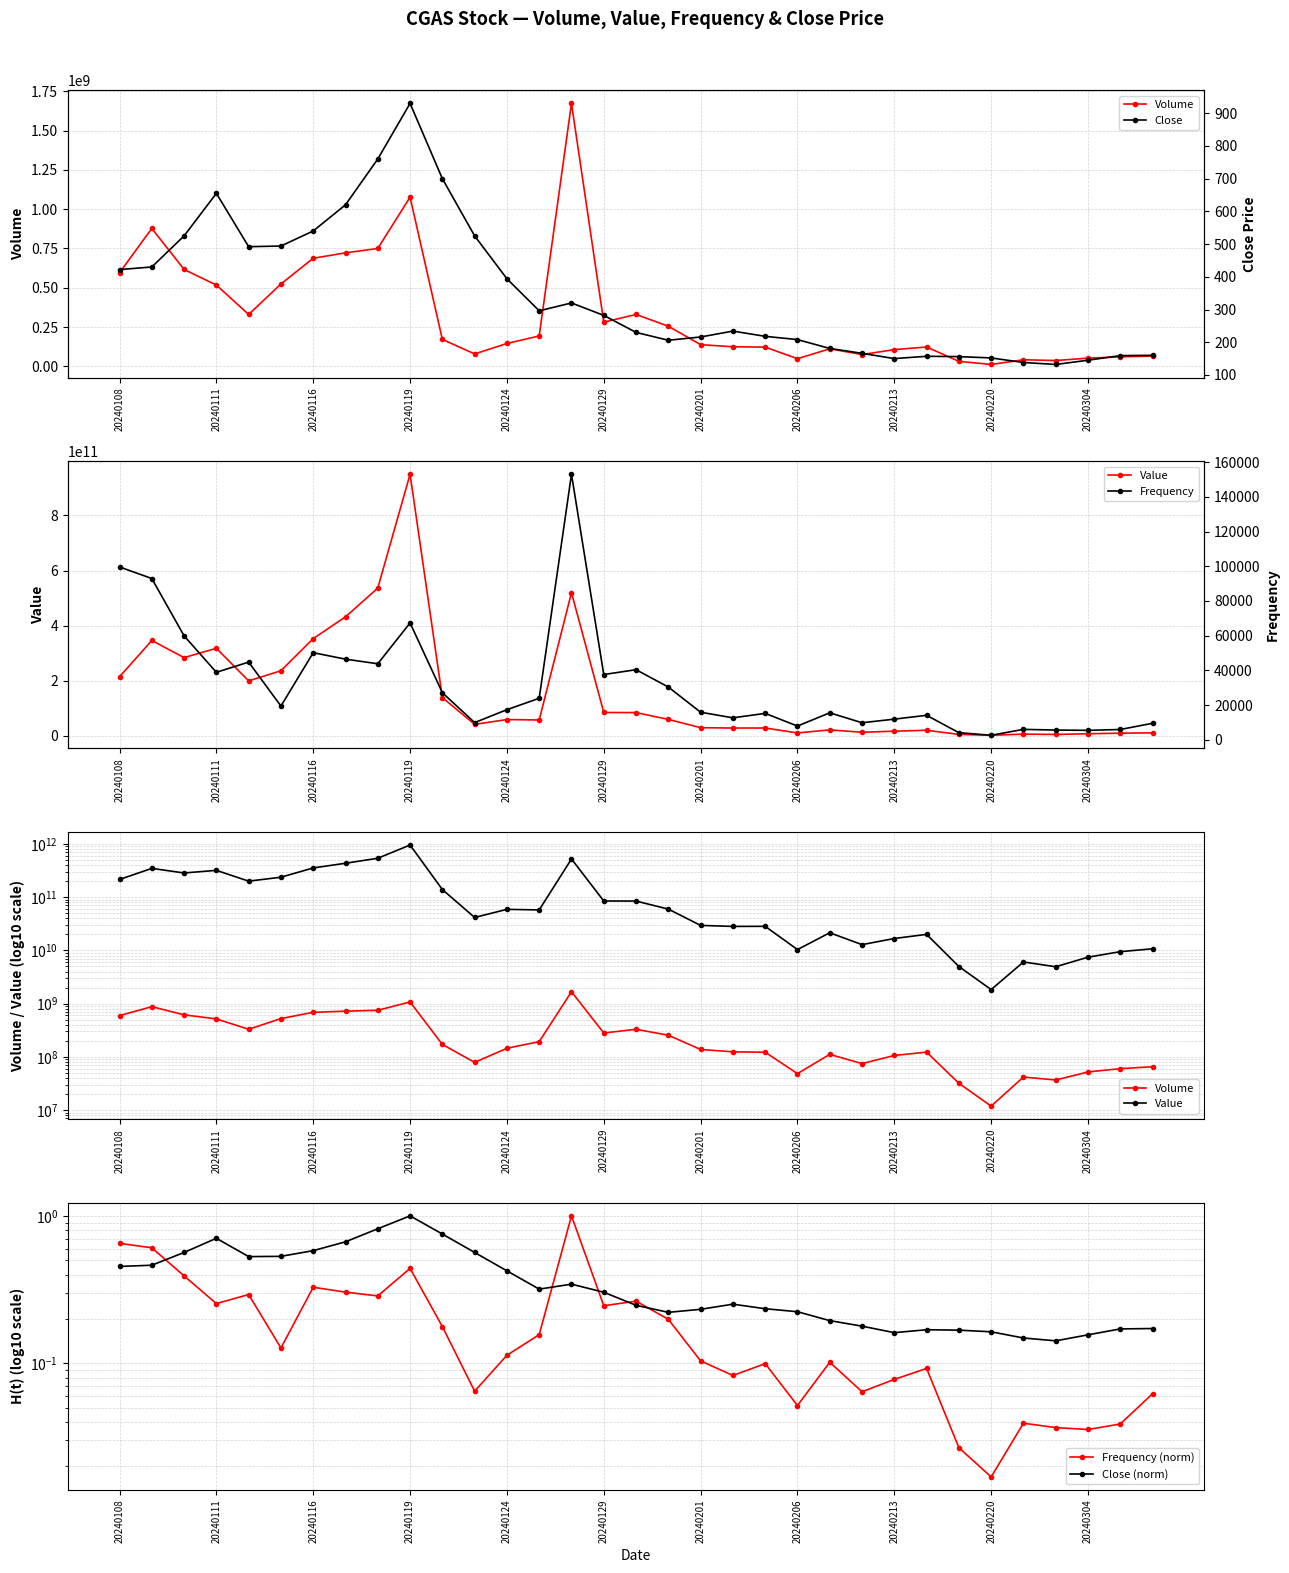

Reading left to right, extract all data points from this chart.

Volume: 595805000.0	877480900.0	616627300.0	517175700.0	330110500.0	523991900.0	687883500.0	722197600.0	750030900.0	1076566900.0	171263100.0	79040300.0	145429300.0	193384700.0	1673263700.0	281311700.0	330034100.0	255529100.0	137878500.0	124535800.0	122508200.0	48534800.0	111564700.0	74908500.0	106476200.0	123083300.0	31965900.0	11928900.0	41894600.0	36883700.0	52184300.0	60198300.0	65409400.0
Value: 214226145200.0	345997553500.0	283877063700.0	317634405000.0	199484743600.0	236101174800.0	352829428400.0	431925884200.0	536237555000.0	949710642500.0	138704006500.0	41499325500.0	58896373800.0	57460018600.0	519803718200.0	84593027600.0	84251591200.0	59542587700.0	29426661400.0	28159638000.0	28269906200.0	10348031200.0	21413260500.0	12811518600.0	16695346400.0	19970731400.0	4978598600.0	1836474000.0	6057198500.0	4928602000.0	7451790900.0	9458391900.0	10705162100.0
Frequency (norm): 0.7	0.6	0.4	0.3	0.3	0.1	0.3	0.3	0.3	0.4	0.2	0.1	0.1	0.2	1.0	0.2	0.3	0.2	0.1	0.1	0.1	0.1	0.1	0.1	0.1	0.1	0.0	0.0	0.0	0.0	0.0	0.0	0.1
Close (norm): 0.5	0.5	0.6	0.7	0.5	0.5	0.6	0.7	0.8	1.0	0.8	0.6	0.4	0.3	0.3	0.3	0.2	0.2	0.2	0.3	0.2	0.2	0.2	0.2	0.2	0.2	0.2	0.2	0.1	0.1	0.2	0.2	0.2
Close: 422.0	430.0	525.0	655.0	492.0	494.0	540.0	620.0	760.0	930.0	700.0	525.0	394.0	296.0	320.0	282.0	230.0	206.0	216.0	234.0	218.0	208.0	181.0	166.0	150.0	157.0	156.0	152.0	138.0	132.0	145.0	159.0	160.0
Frequency: 99596.0	92945.0	59902.0	38878.0	44774.0	19431.0	50192.0	46470.0	43814.0	67344.0	27148.0	9893.0	17350.0	23914.0	153059.0	37602.0	40390.0	30408.0	15879.0	12648.0	15220.0	7909.0	15545.0	9808.0	11895.0	14112.0	4094.0	2593.0	6000.0	5603.0	5439.0	5927.0	9511.0